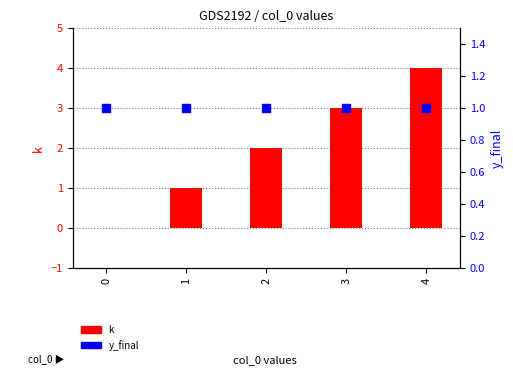

What is the total value across all series at 4?

5